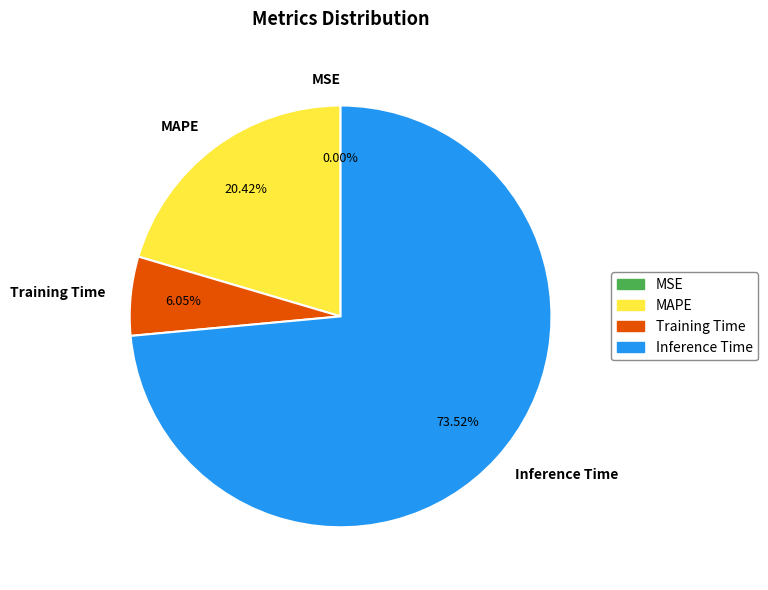

Which has a higher value, MAPE or Inference Time?

Inference Time